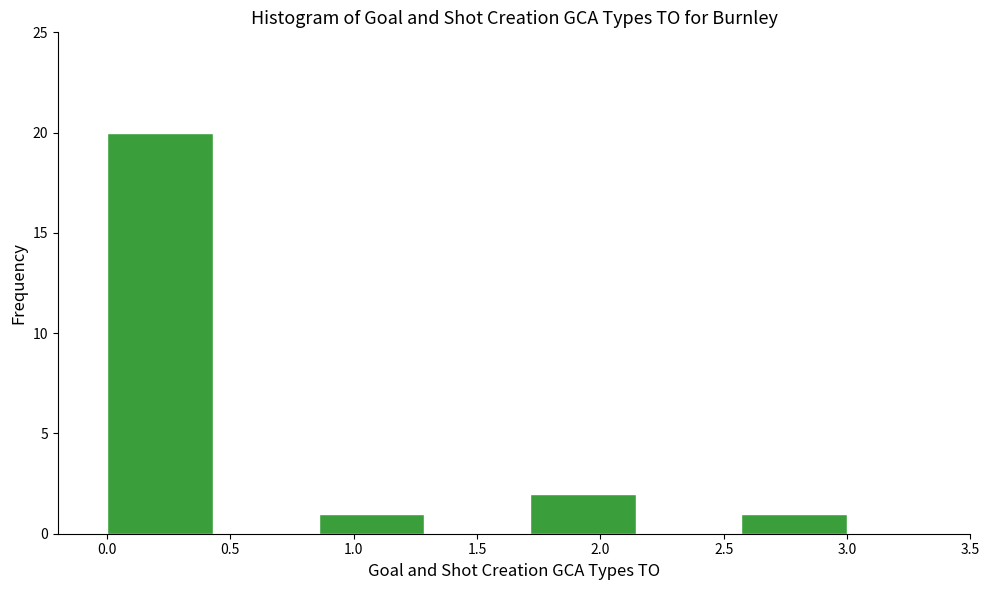

What is the height of the bar covering 0.00 to 0.45 on the x-axis? Neither the bar edges nor the heights are printed on the chart, so give them approximately, as read against the axes.

20